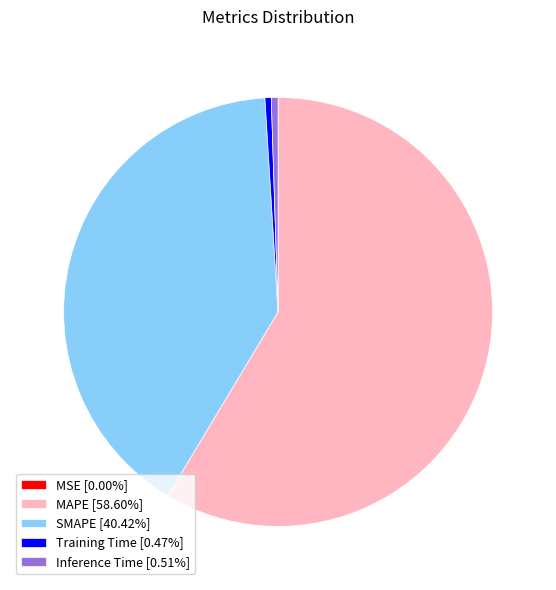

Does any single category account for the majority?

Yes